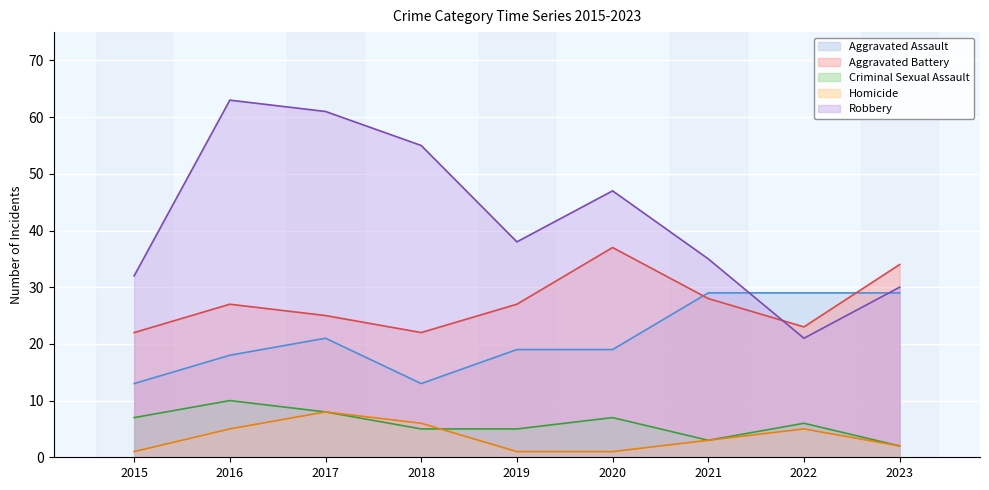

The value of Aggravated Battery at 2016 is 27. True or false?

True